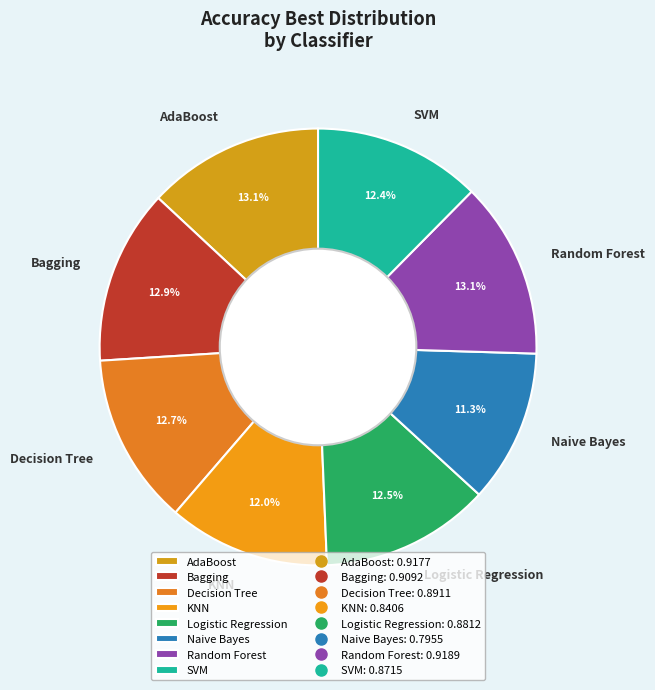

To the nearest percent, what is the combined percentage of Random Forest and Naive Bayes?

24%